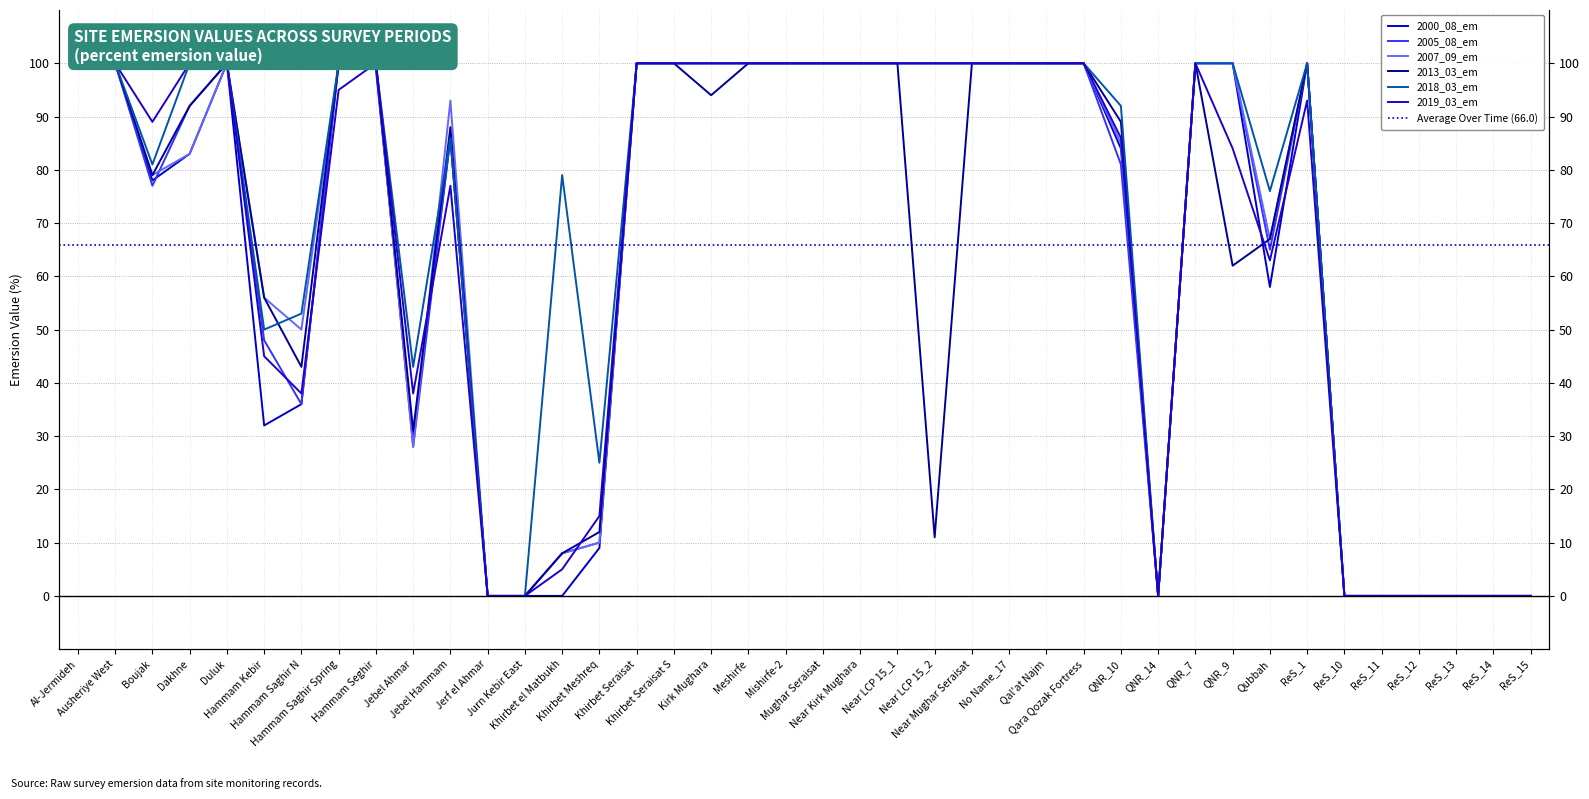

How many lines are shown in the chart?

6